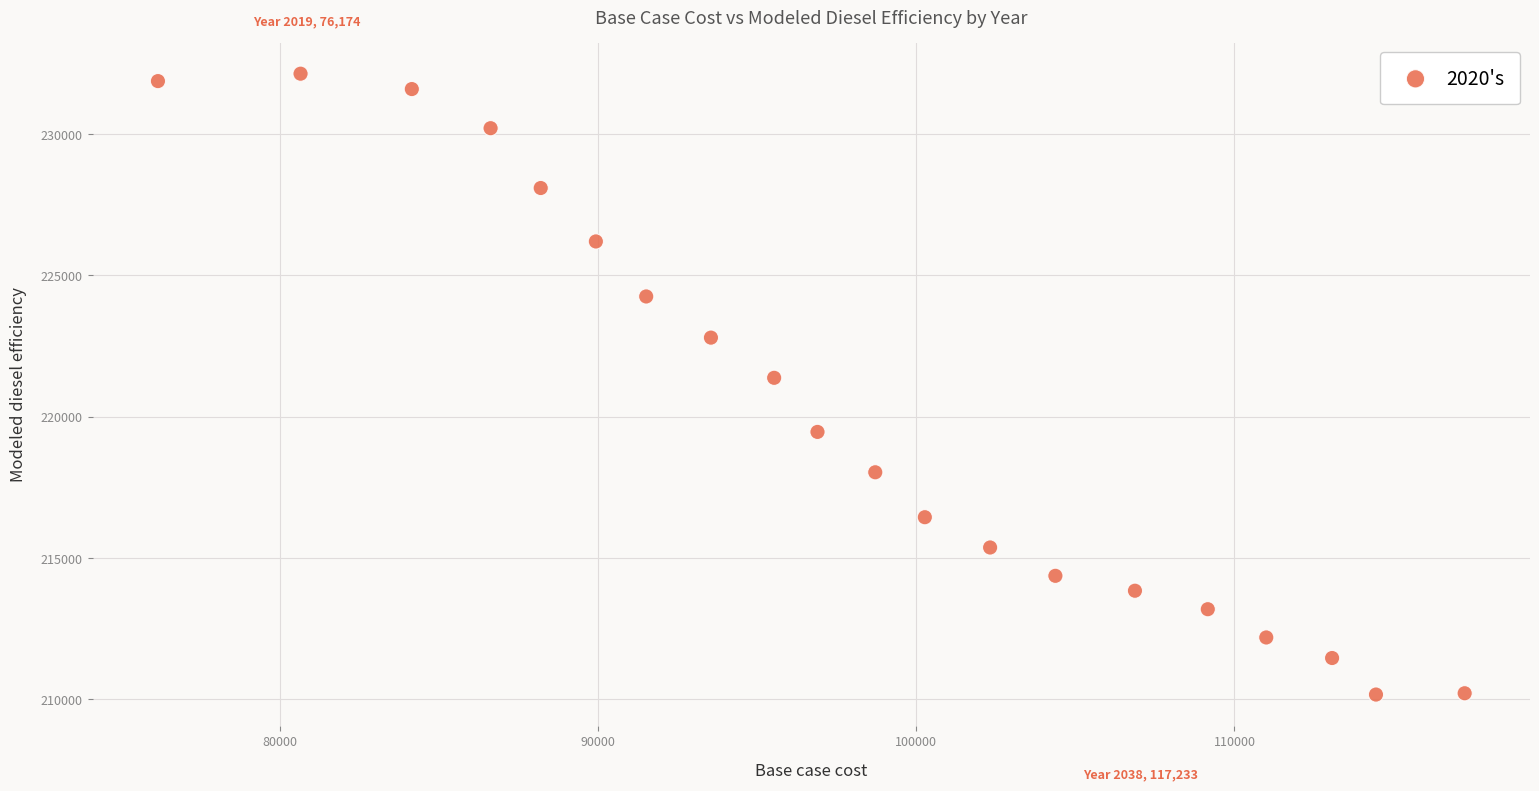

What is the range of X values (max minus min)?

41058.4